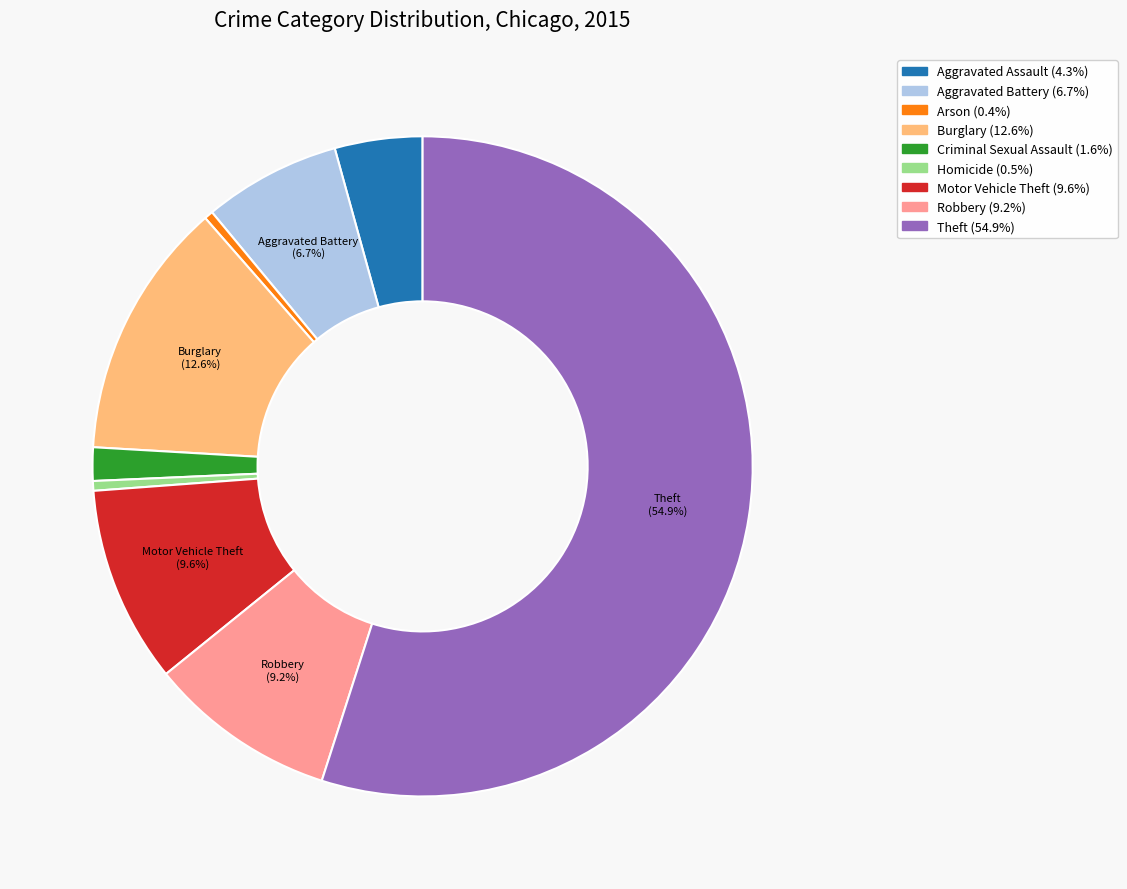

To the nearest percent, what portion does Robbery represent?

9%